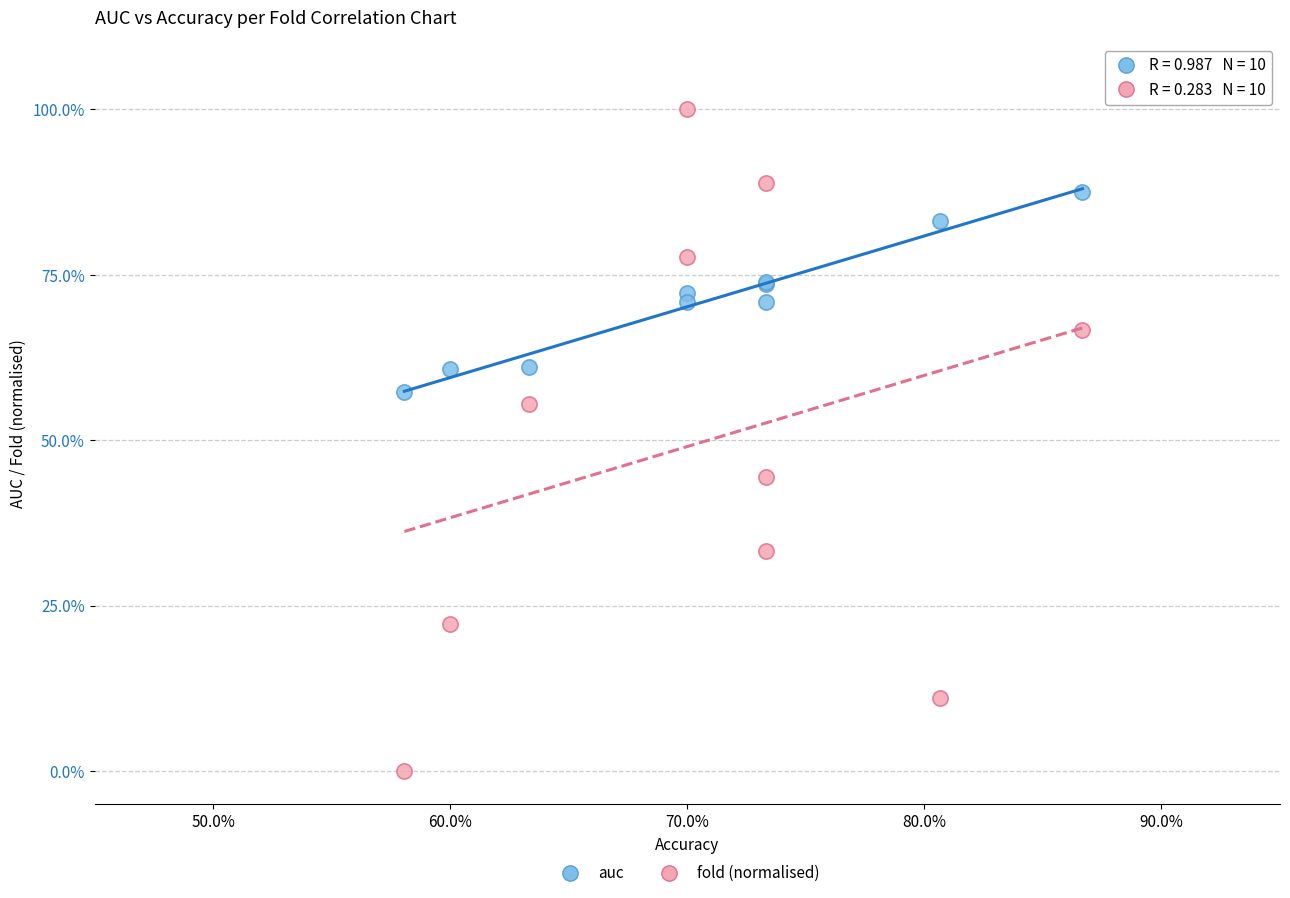

Which series reaches the maximum Y coordinate?

fold (normalised)